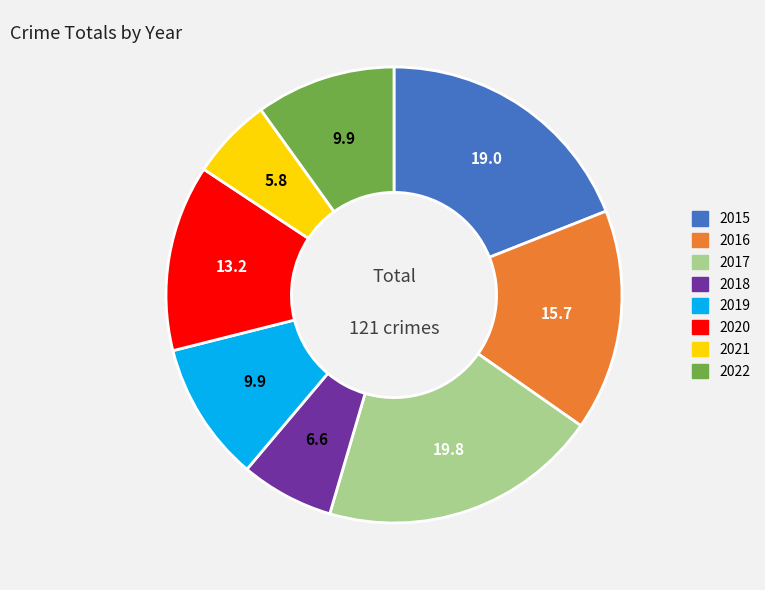

Which category has the biggest portion of the pie?

2017